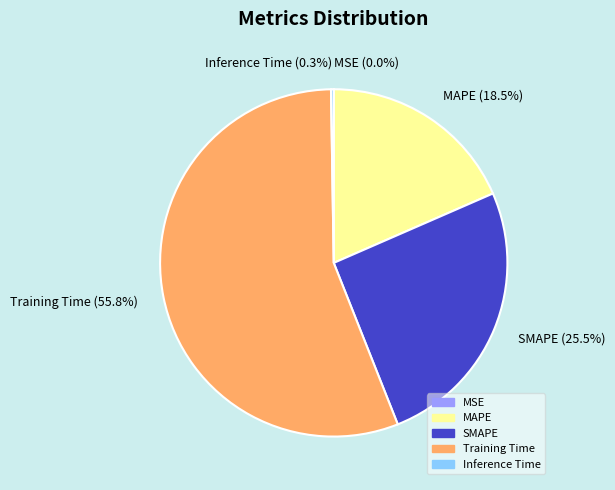

Combined, do MAPE and Training Time account for over 50%?

Yes